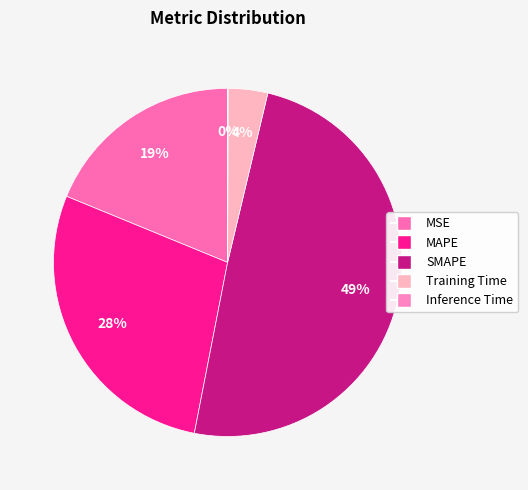

Rank the categories by value from lowest to highest.

Inference Time, Training Time, MSE, MAPE, SMAPE